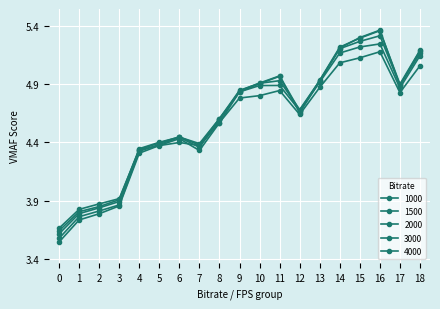

How many values in the 3000 series are below 4?

4